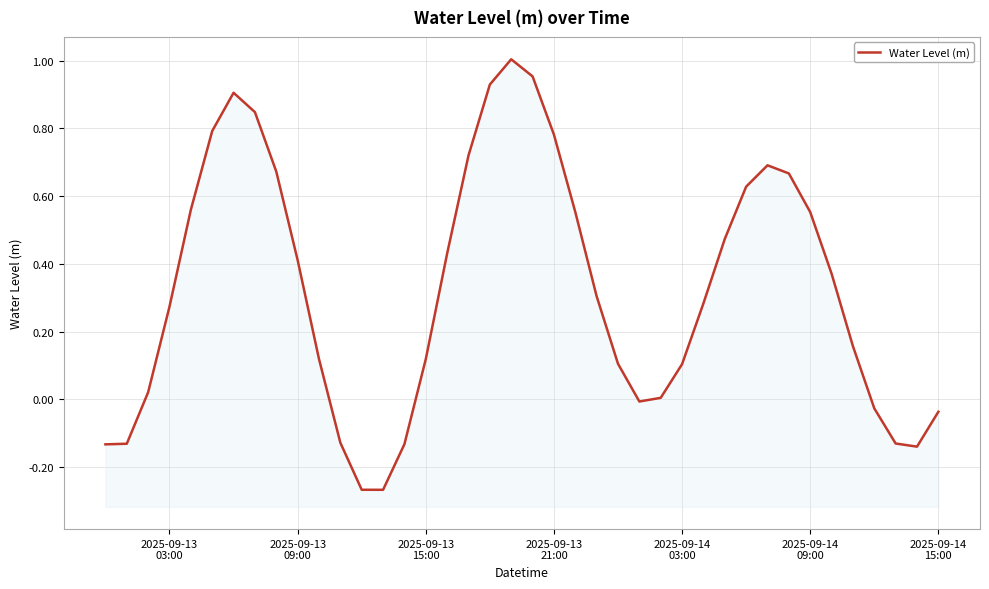

The value at 37 is -0.2. True or false?

False